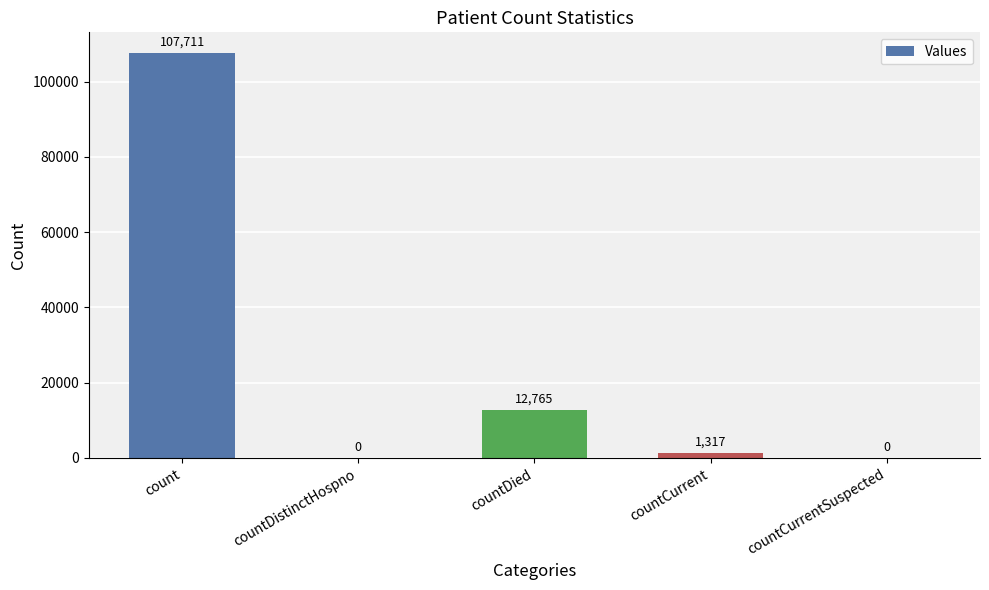

True or false: the data shows 20854 at countDied.

False